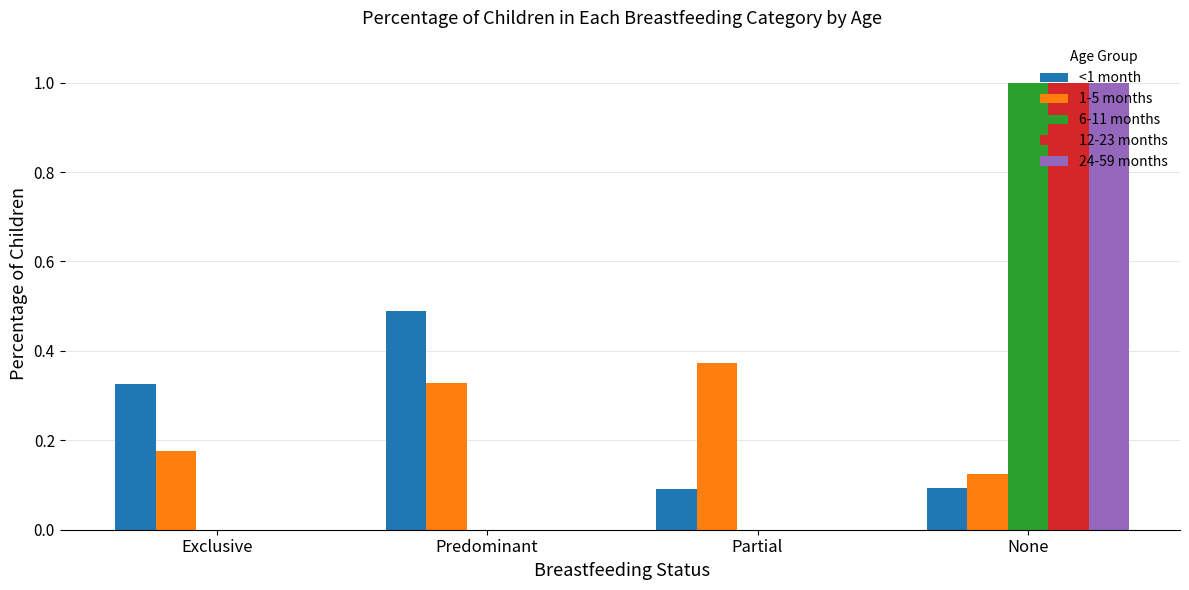

How many groups of bars are there?

4